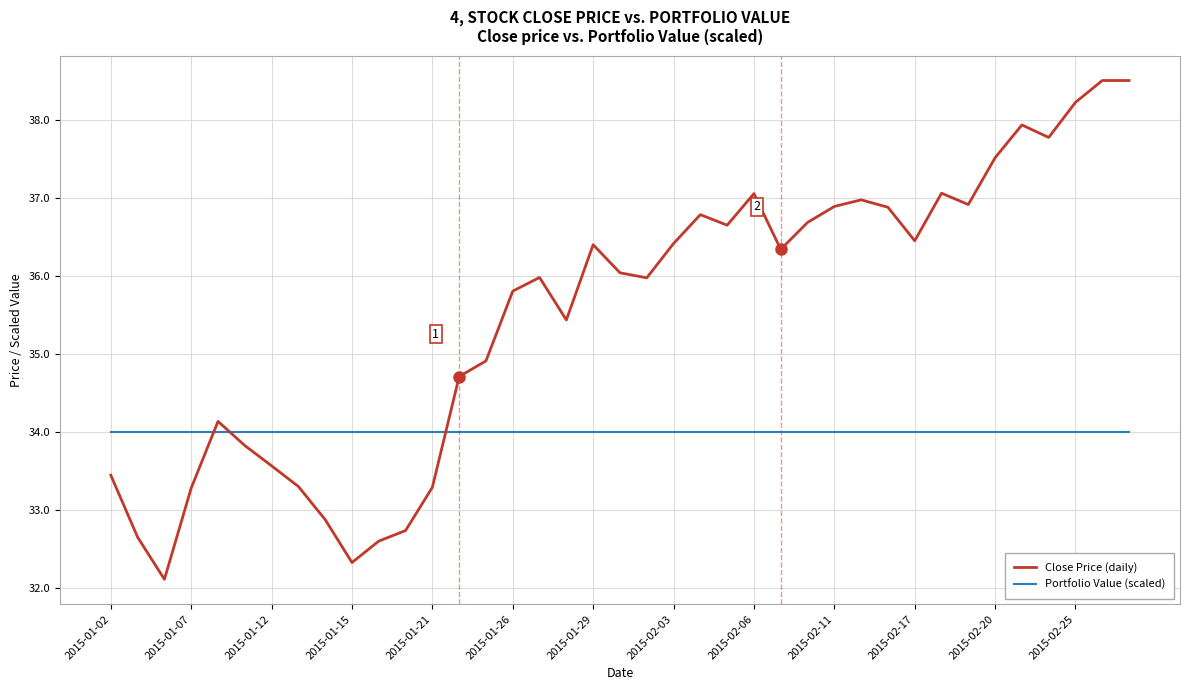

Which series has the largest total across all categories?

Close Price (daily)